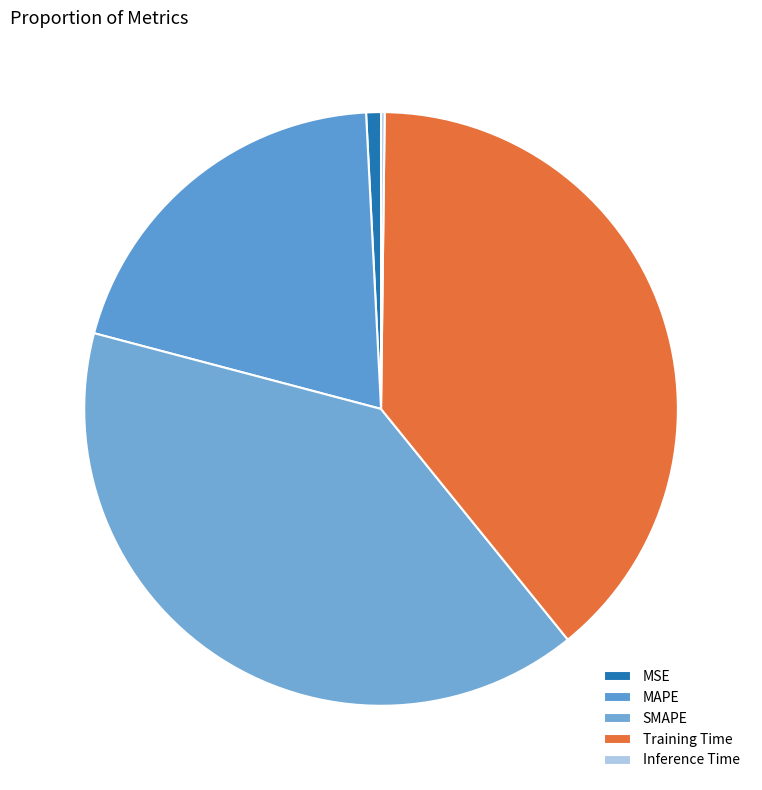

Which slice is the smallest?

Inference Time